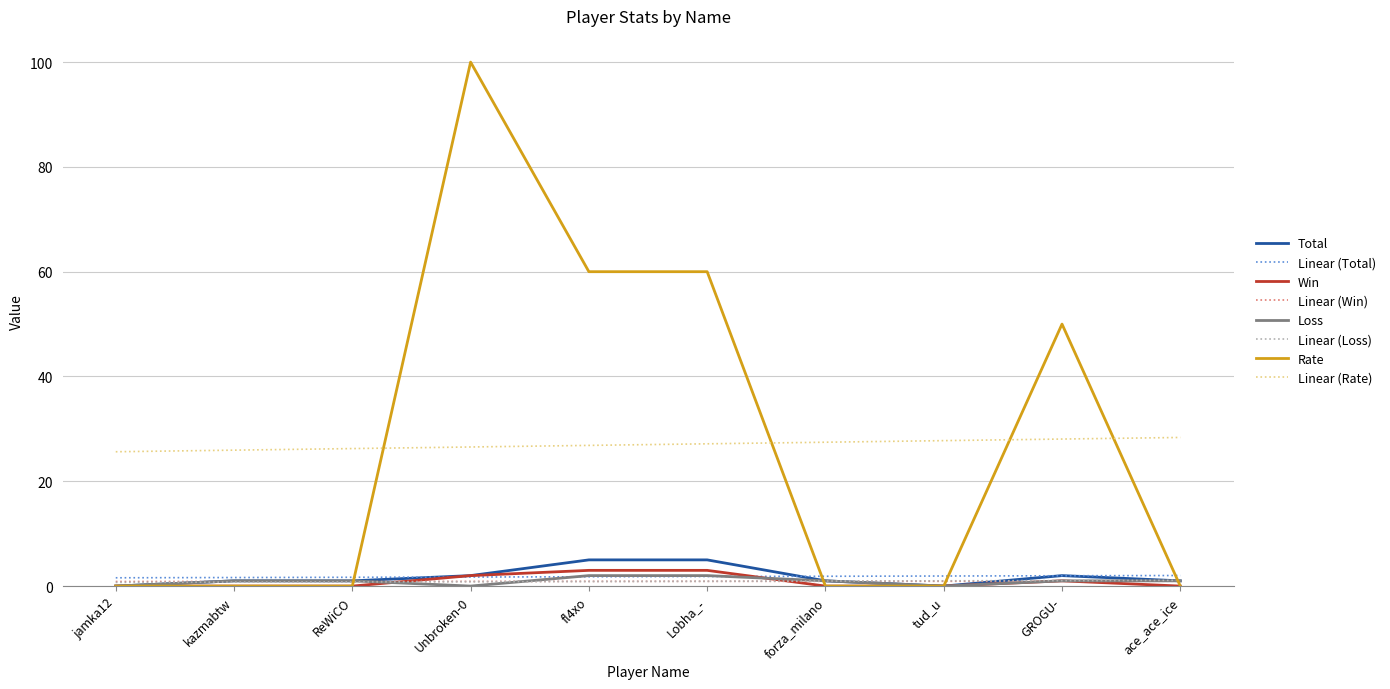

Between kazmabtw and Lobha_-, which series saw the biggest shift?

Rate